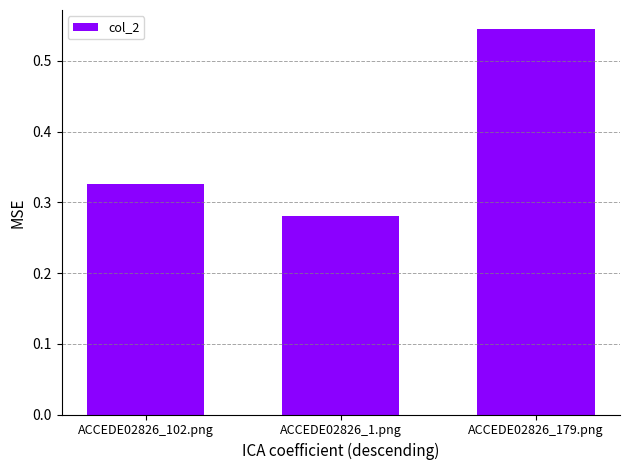

What is the average value?

0.4